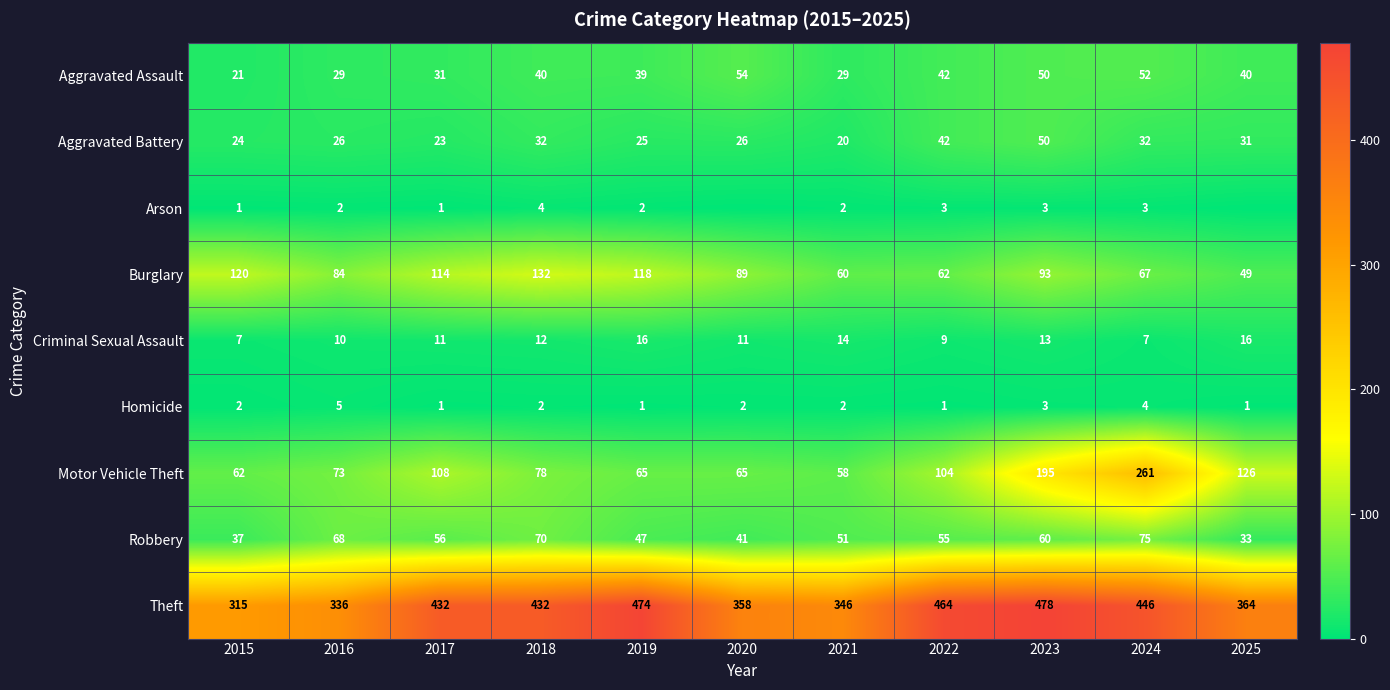

At which label is Arson closest to 2?

2016